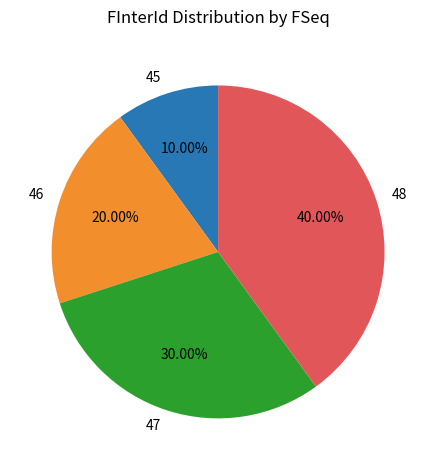

Count the number of slices in the pie.

4